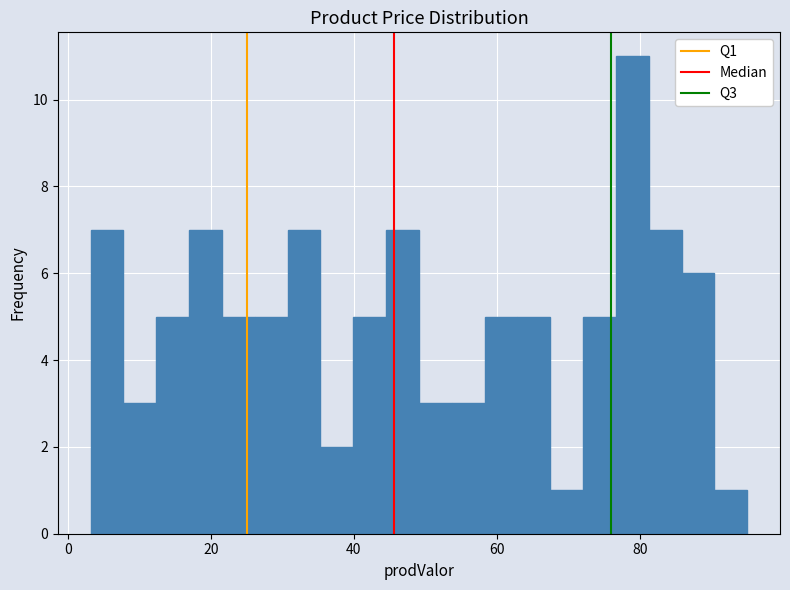

Read against the x-axis, roughly where is the centre of the tallest bar?

78